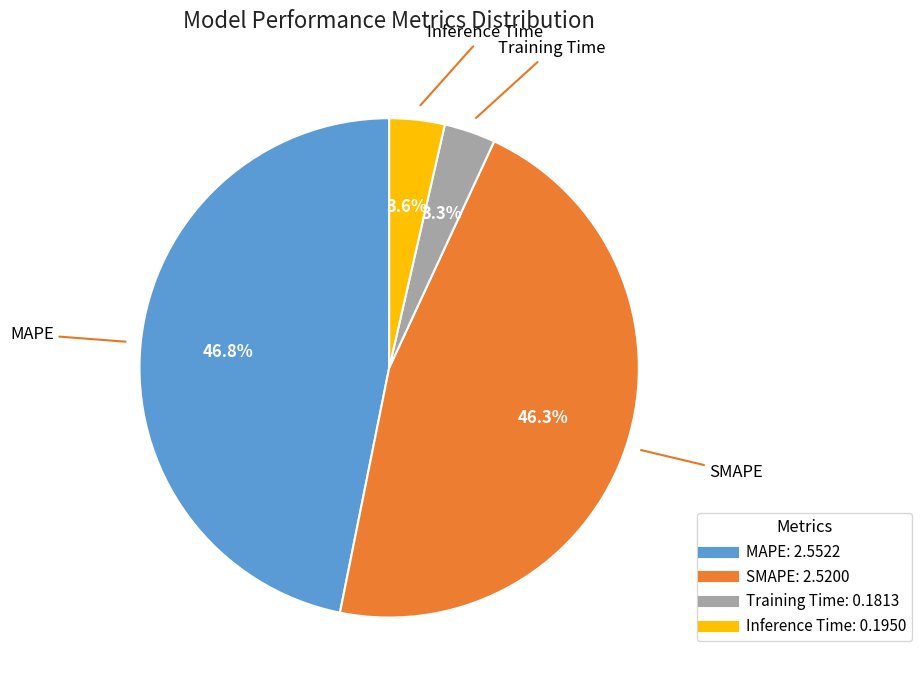

Is there a majority slice in this chart?

No